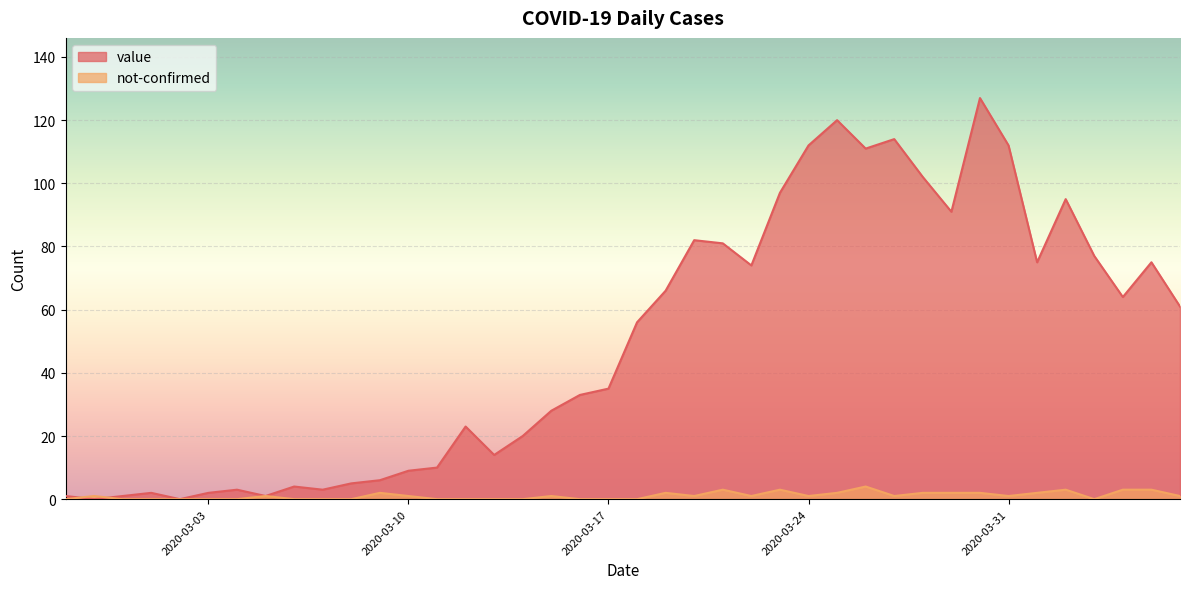

At which label is not-confirmed closest to 2?

2020-03-09